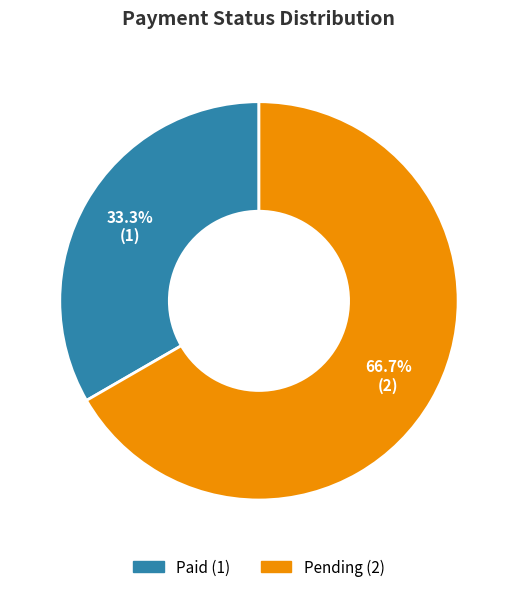

Approximately how many times larger is the value at Paid compared to Pending?

0.5